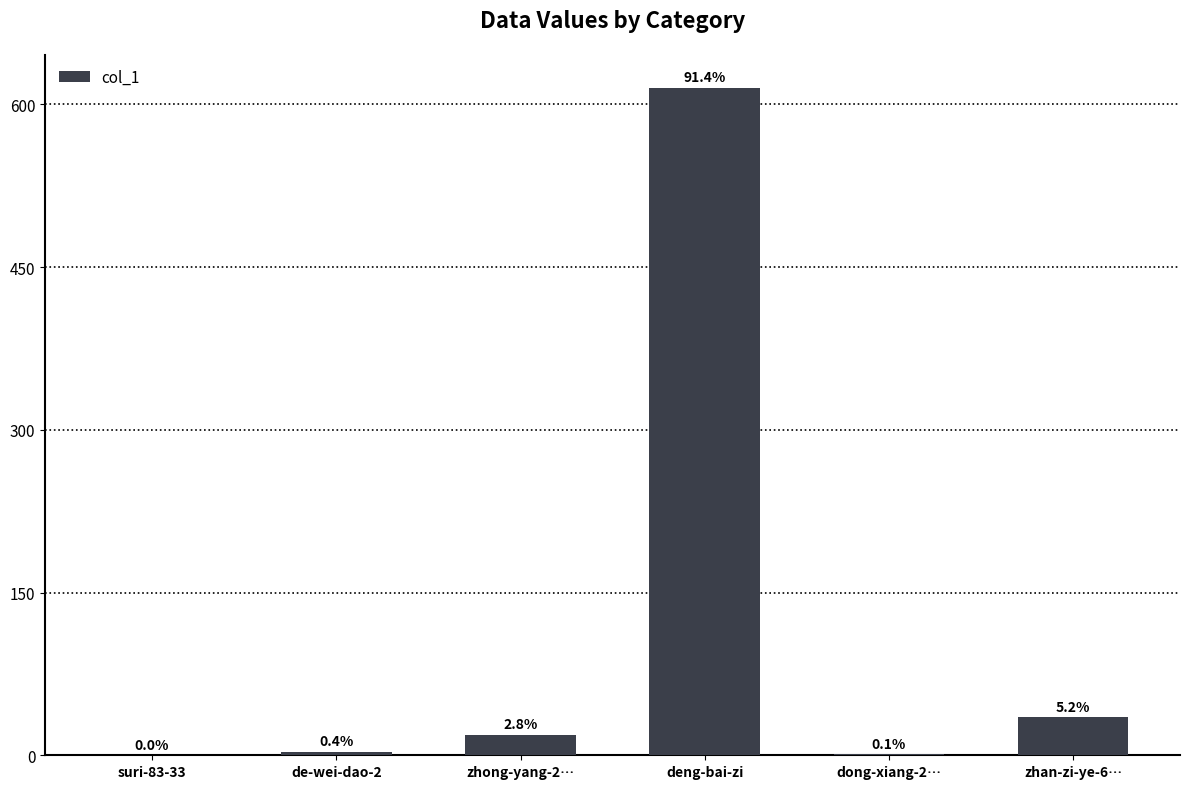

Reading left to right, what are all the values shown in this chart?

suri-83-33=0	de-wei-dao-2=3	zhong-yang-2…=19	deng-bai-zi=615	dong-xiang-2…=1	zhan-zi-ye-6…=35